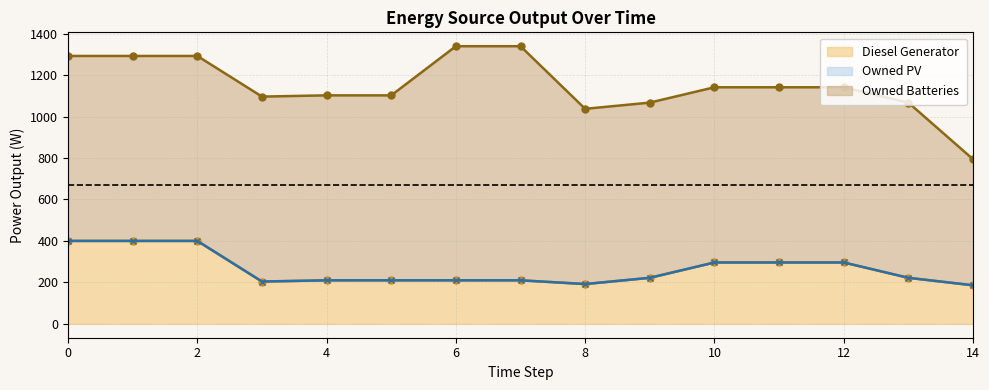

True or false: Owned PV has more than 0 points higher than both neighbors.

False